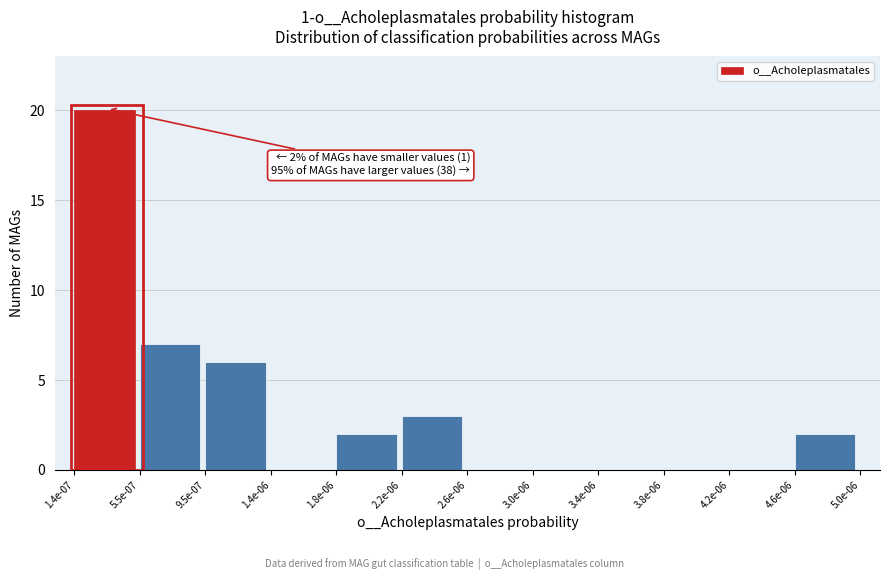

Reading left to right, transcribe all the data shown in this chart.

1.4e-07=20	5.5e-07=7	9.5e-07=6	1.4e-06=0	1.8e-06=2	2.2e-06=3	2.6e-06=0	3.0e-06=0	3.4e-06=0	3.8e-06=0	4.2e-06=0	4.6e-06=2